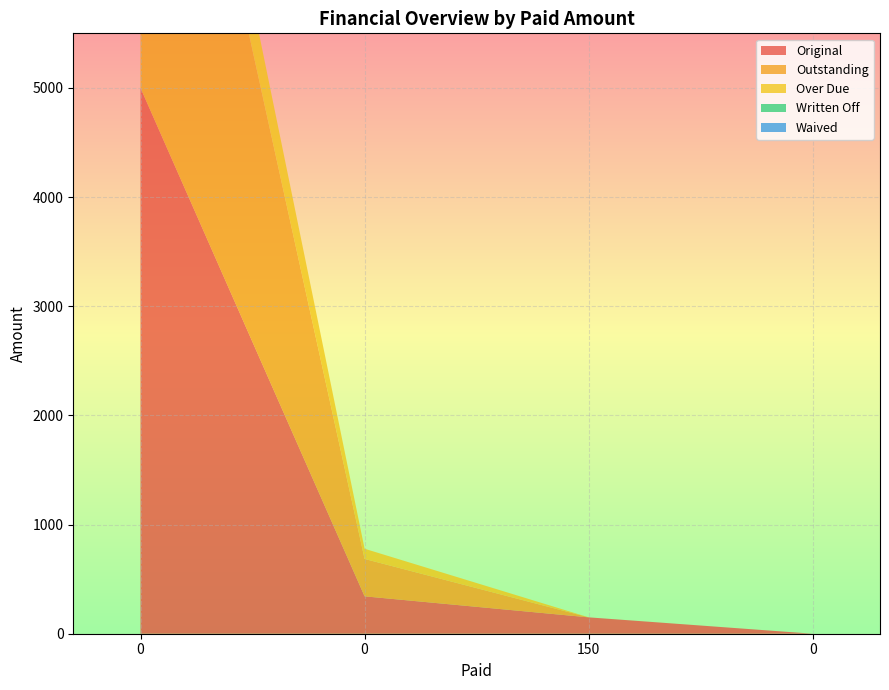

Reading left to right, what are all the values shown in this chart?

Original: 5000.0	342.5	150.0	0.0
Outstanding: 5000.0	342.5	0.0	0.0
Over Due: 794.4	93.4	0.0	0.0
Written Off: 0.0	0.0	0.0	0.0
Waived: 0.0	0.0	0.0	0.0